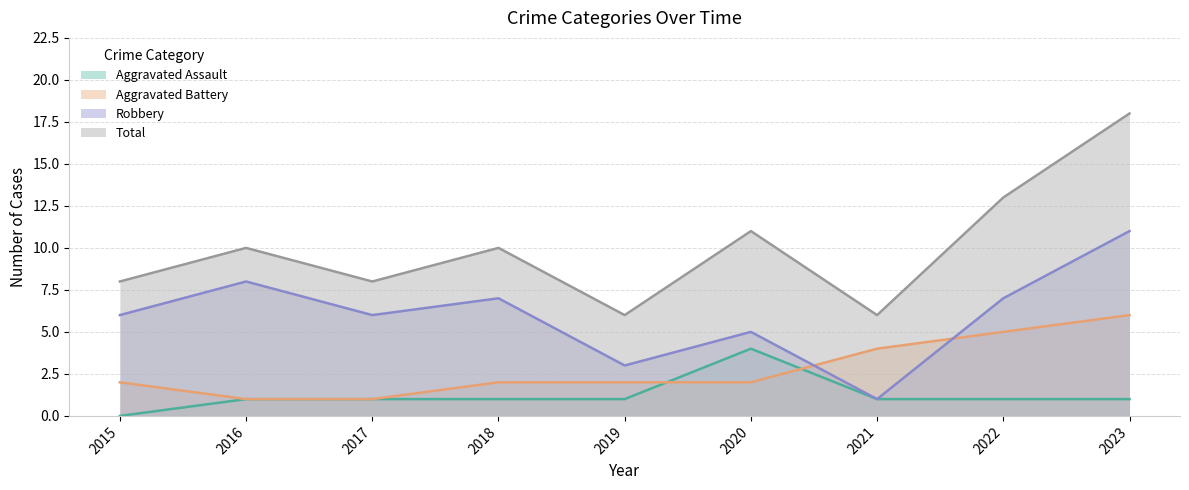

Rank the series by their maximum value, from highest to lowest.

Total, Robbery, Aggravated Battery, Aggravated Assault